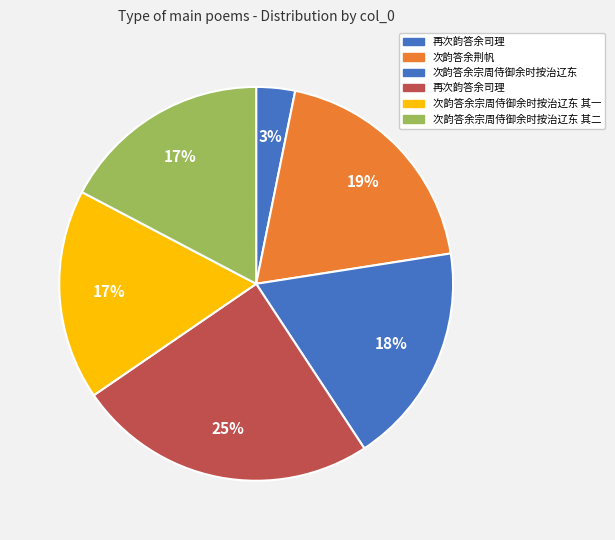

Count the number of slices in the pie.

6